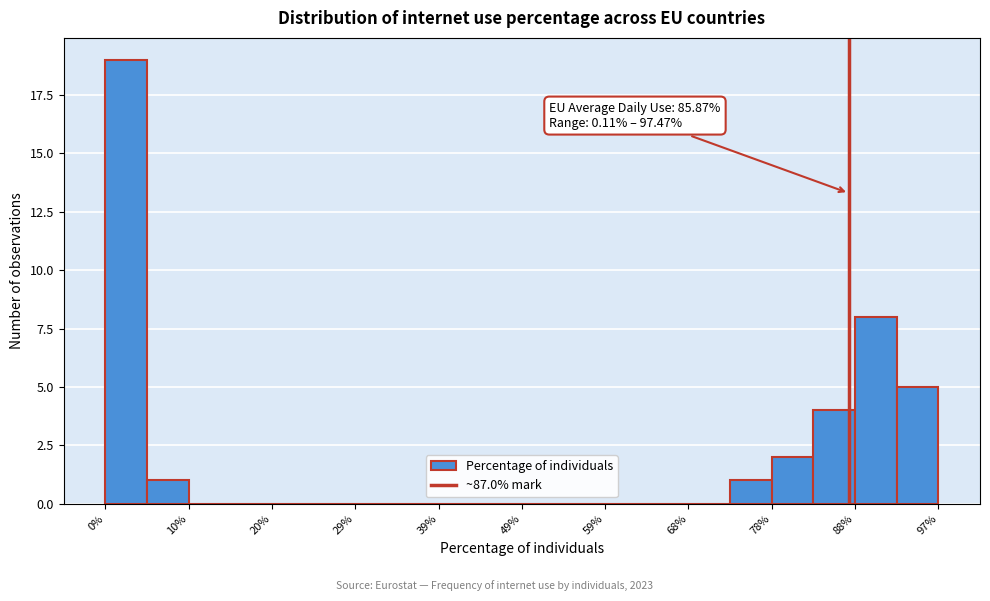

Over which range of the x-axis is the bar tallest?

0 to 5